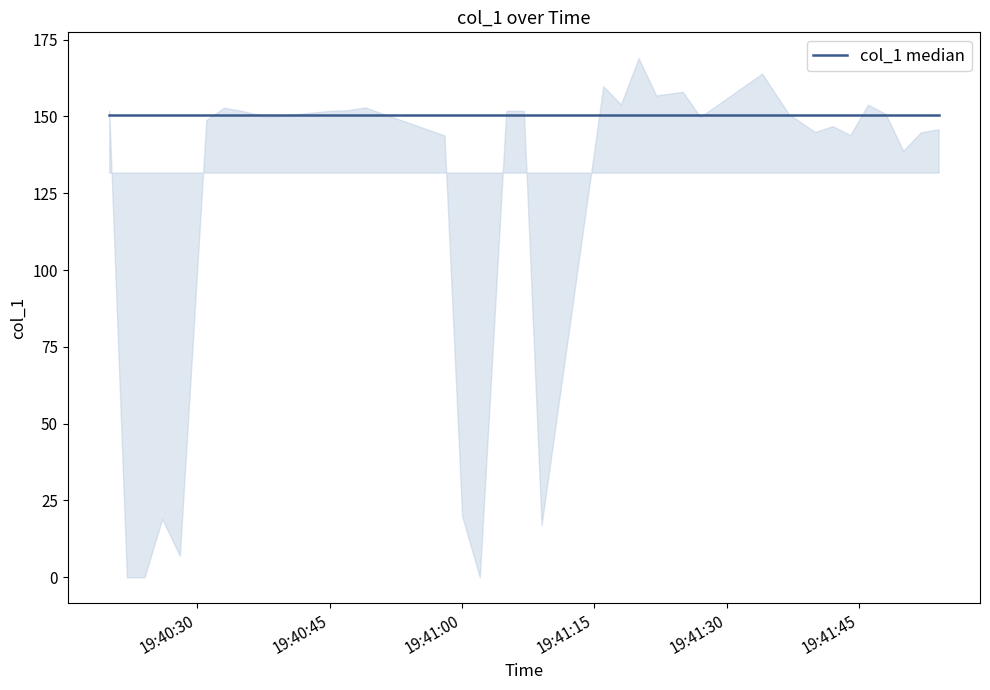

What is the ratio of the value at 2019-06-16 19:41:40 to the value at 2019-06-16 19:41:54?

1.0